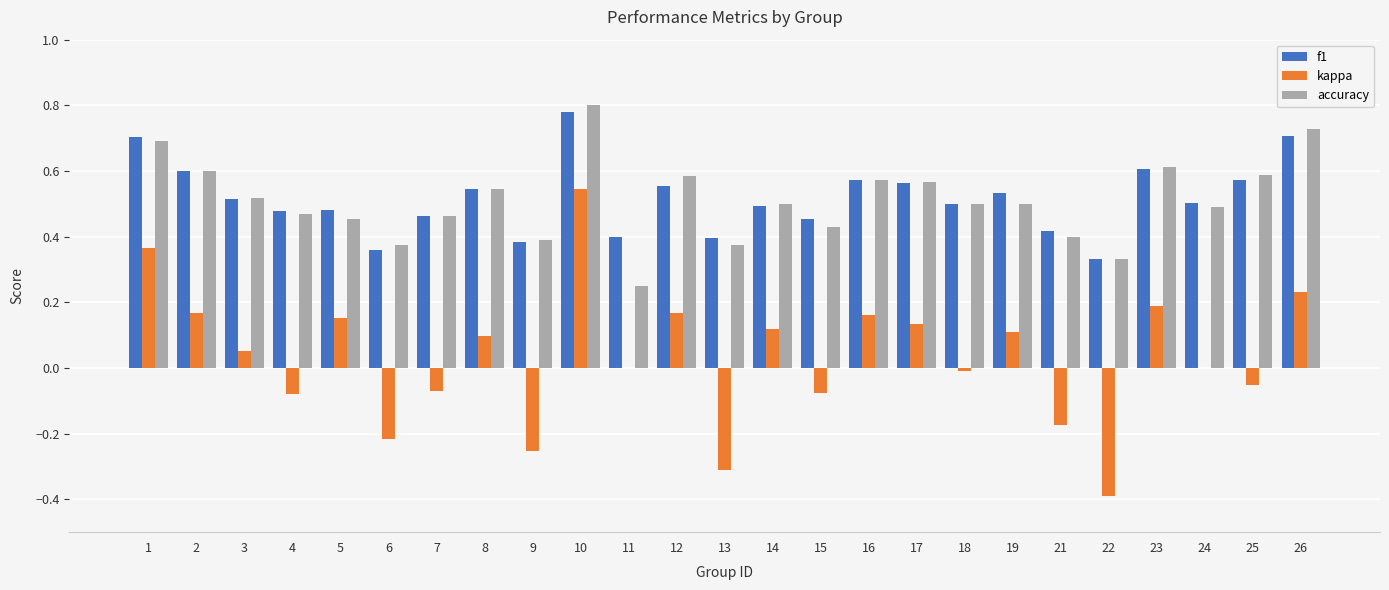

The accuracy series shows 0.6 at 15. True or false?

False